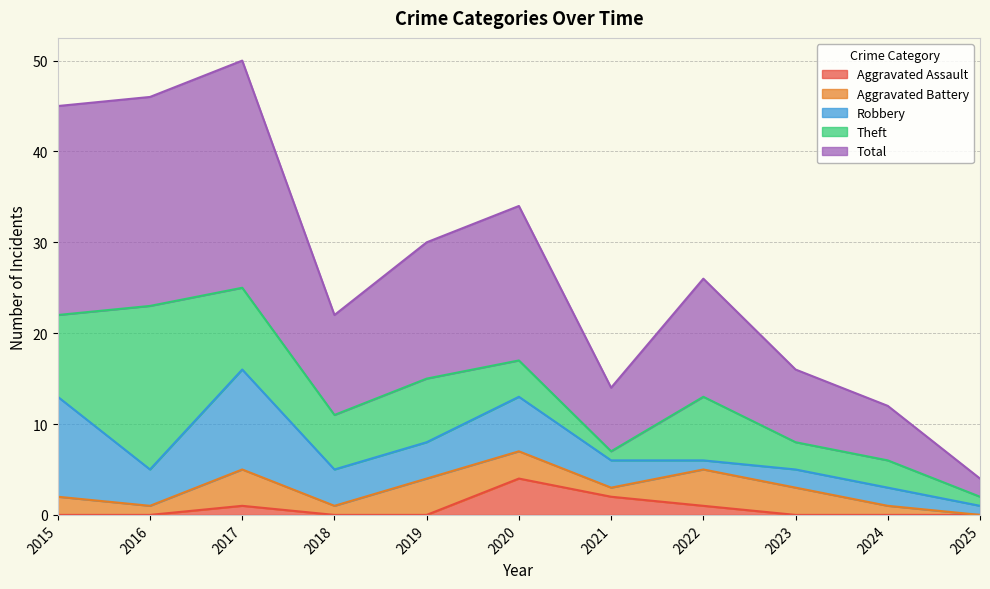

In Theft, how many points are lower than both neighbors (excluding endpoints)?

2